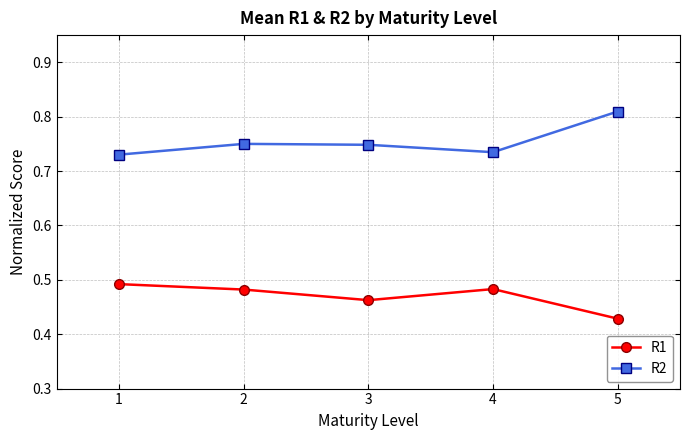

The value of R1 at 4 is 0.7. True or false?

False